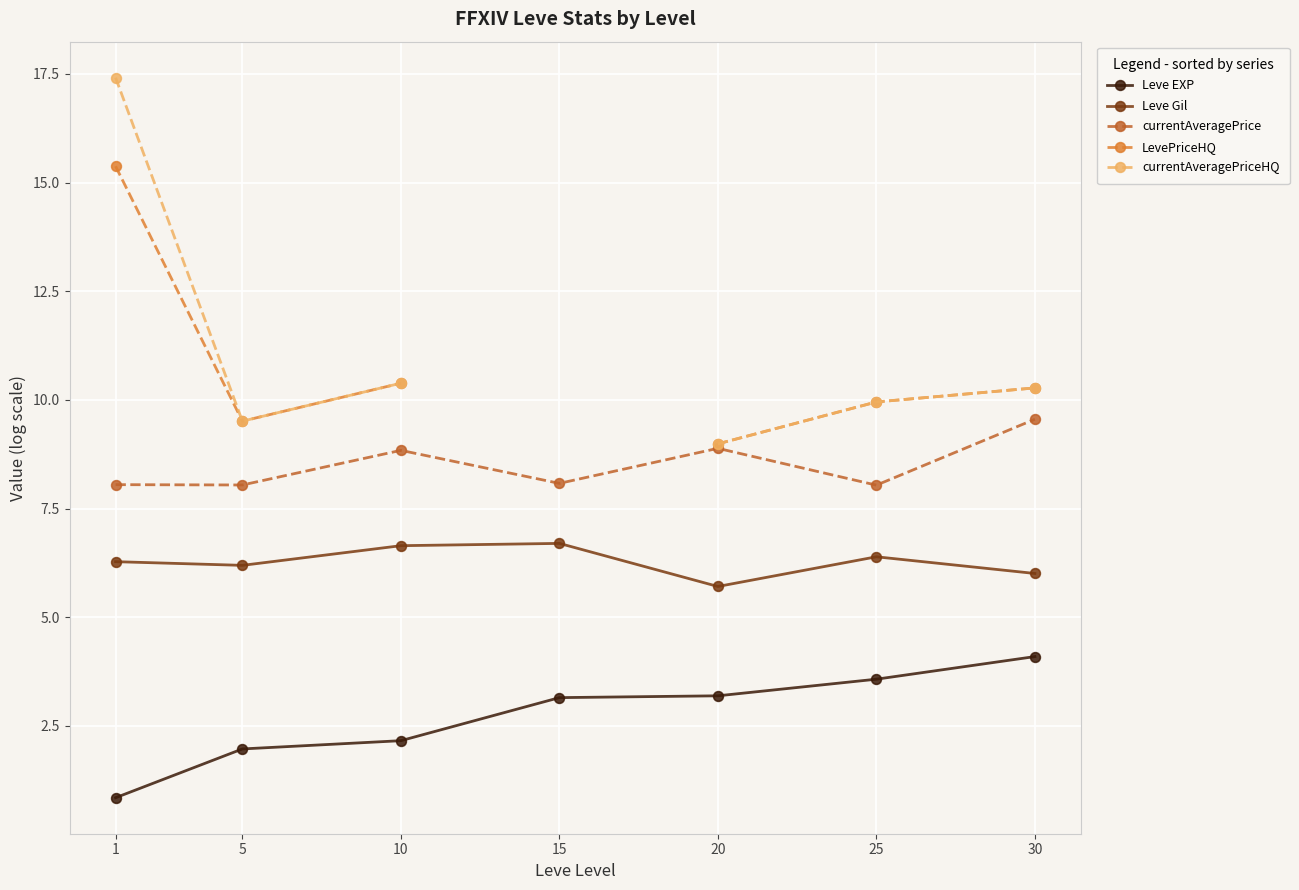

What is the maximum value shown in the chart?

17.4